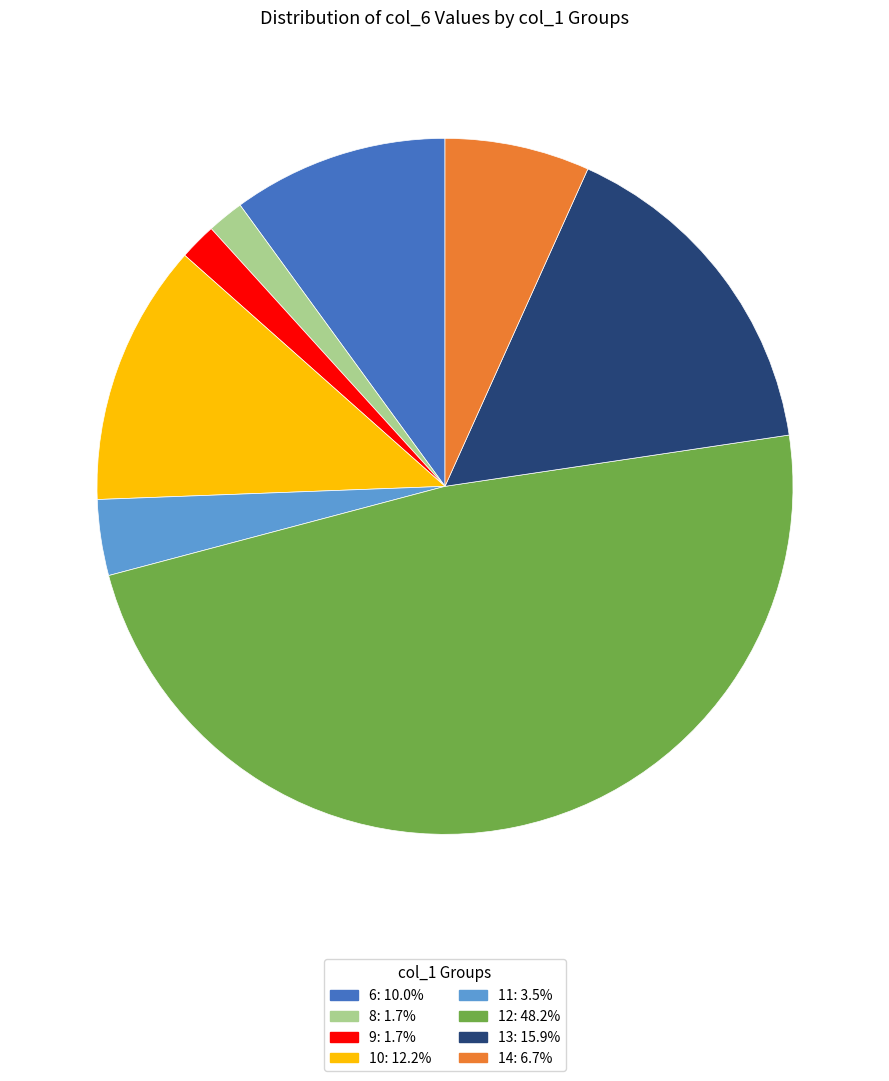

Is there a majority slice in this chart?

No